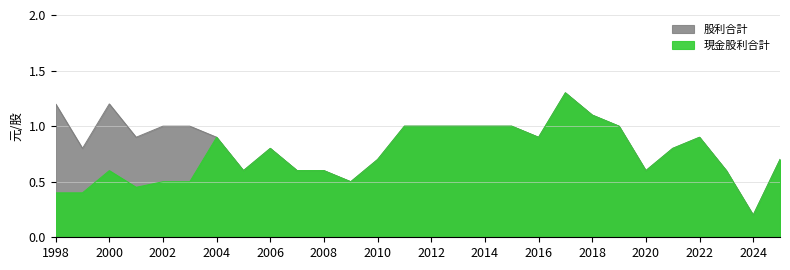

Rank the categories by 現金股利合計 value from highest to lowest.

2017, 2018, 2011, 2012, 2013, 2014, 2015, 2019, 2004, 2016, 2022, 2006, 2021, 2010, 2025, 2000, 2005, 2007, 2008, 2020, 2023, 2002, 2003, 2009, 2001, 1998, 1999, 2024